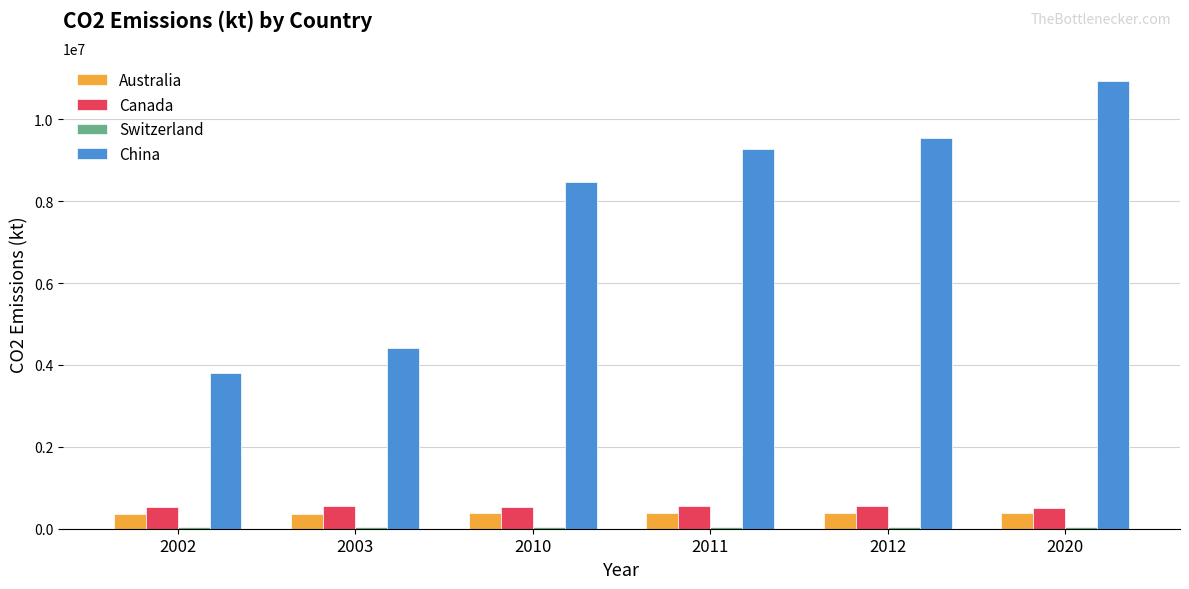

Are the bars grouped side by side (vs. stacked)?

Yes